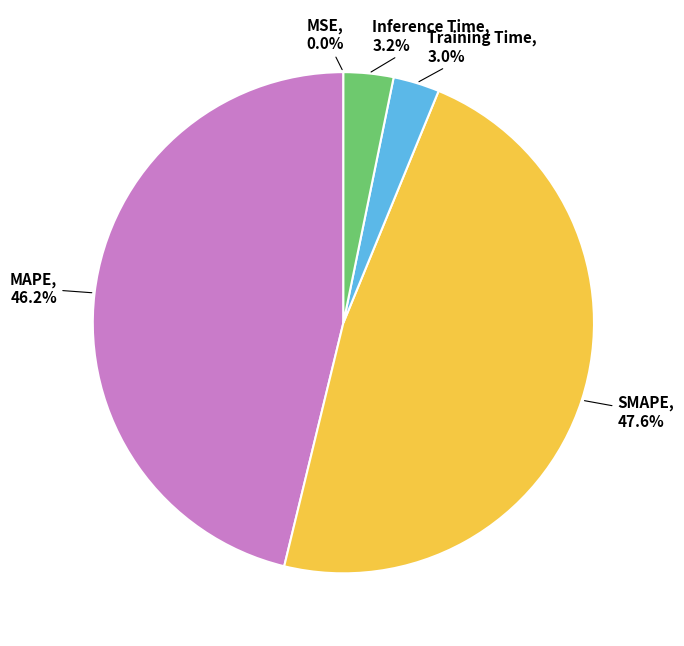

Is there a majority slice in this chart?

No